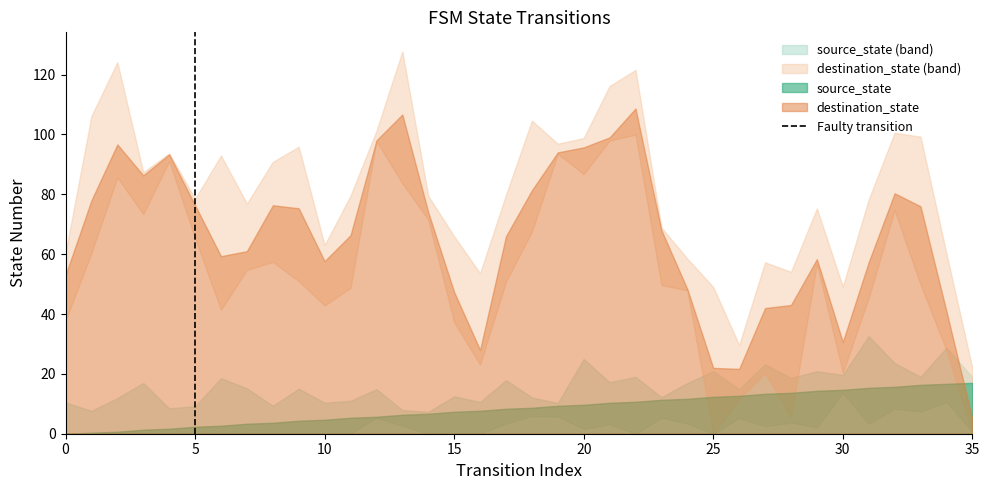

The value at 5 is 1. True or false?

False